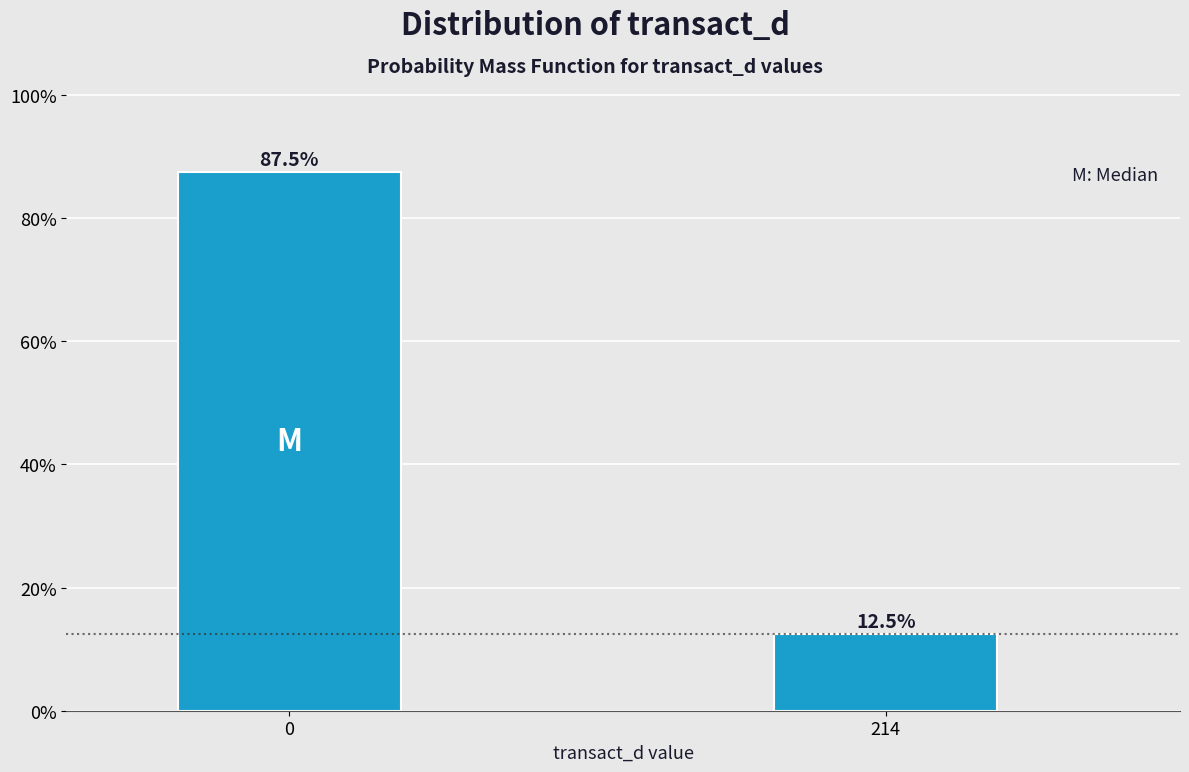

Reading left to right, extract all data points from this chart.

0=87.5	214=12.5